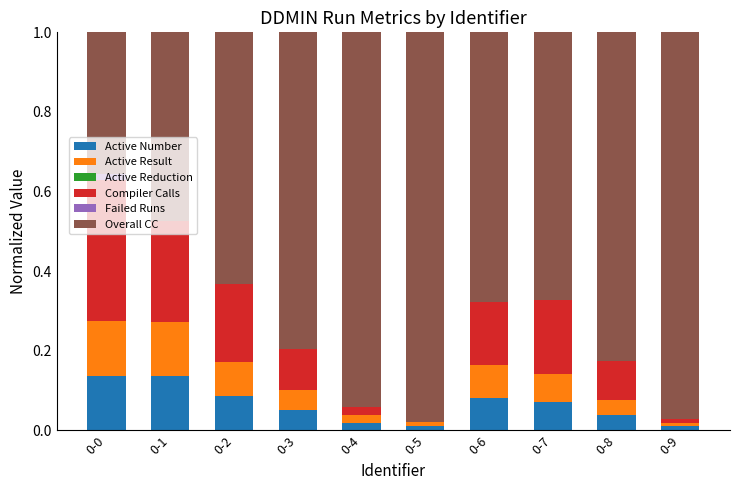

Does the chart contain stacked bars?

Yes